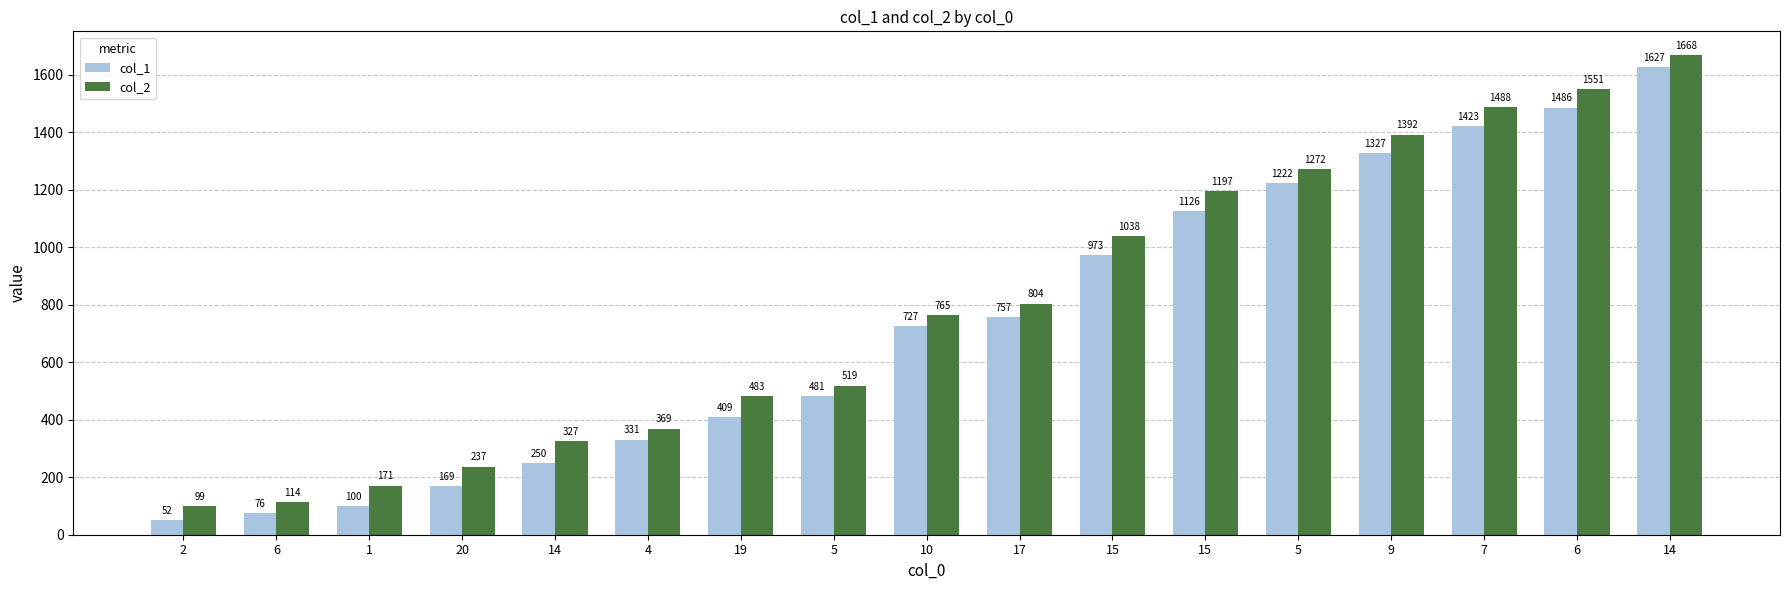

What is the difference between the col_2 values at 19 and 20?

246